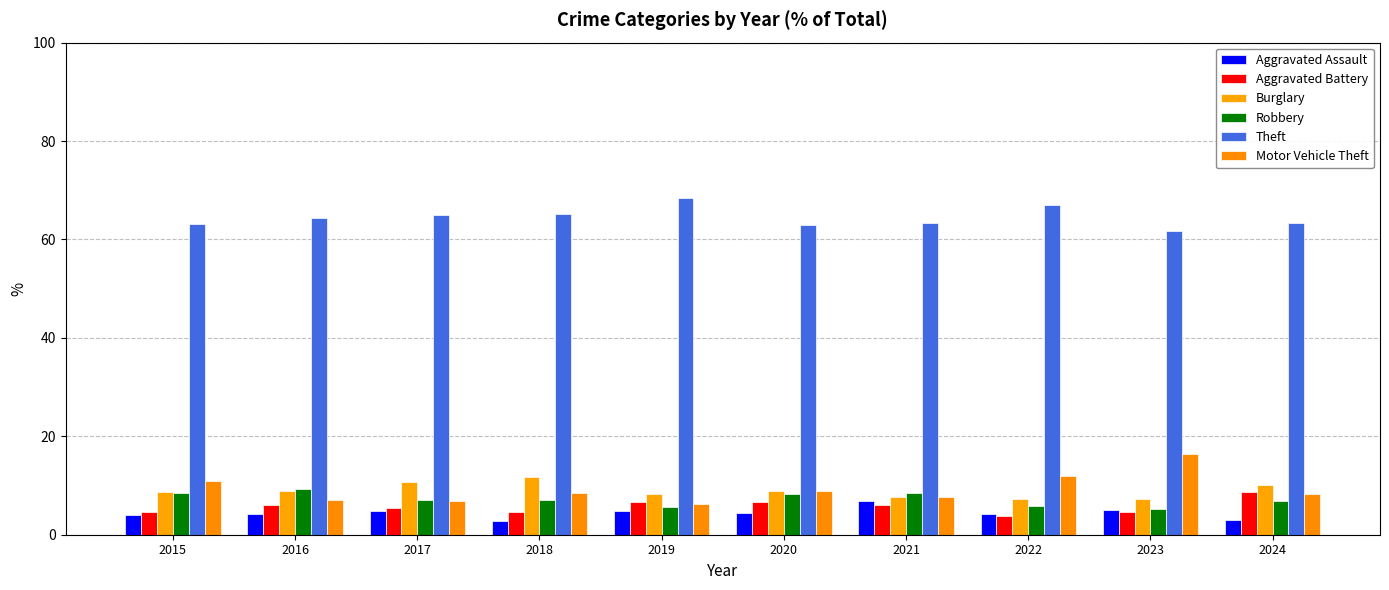

What is the sum of all Robbery values?

71.9